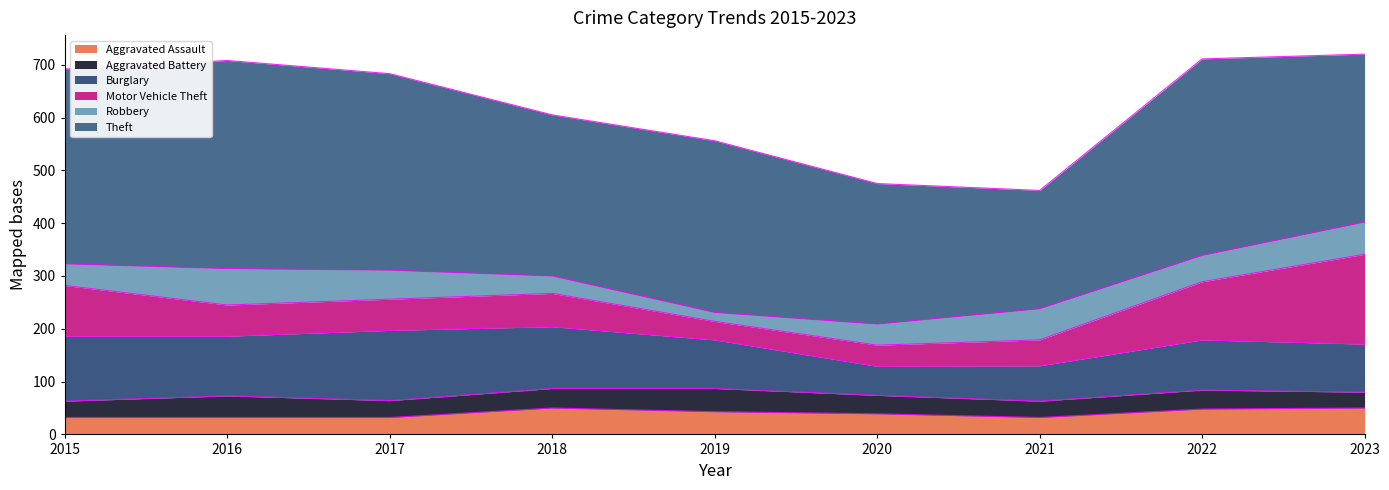

The Motor Vehicle Theft series shows 15 at 2020. True or false?

False